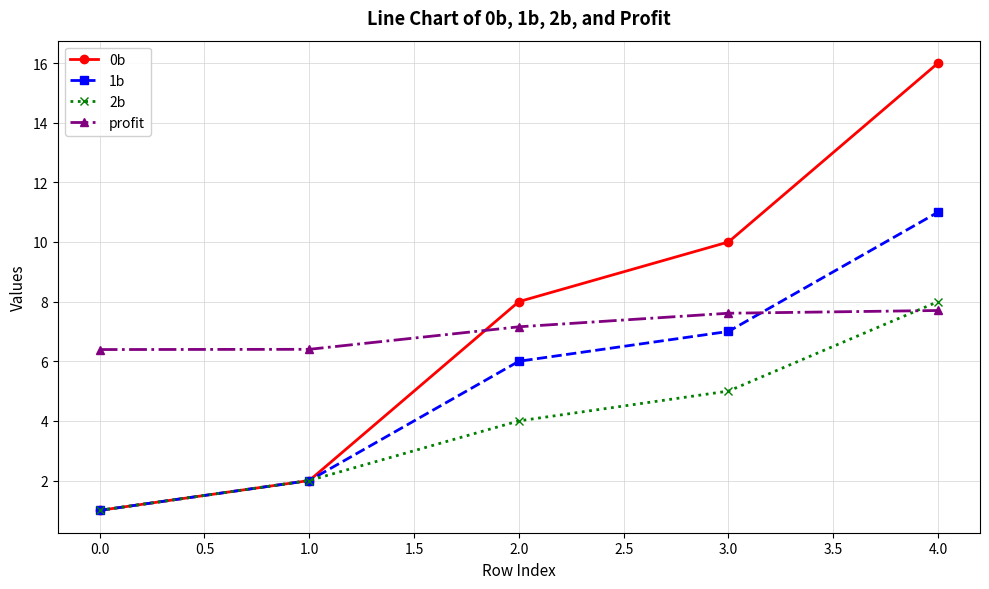

List the series in order of their peak value, highest first.

0b, 1b, 2b, profit